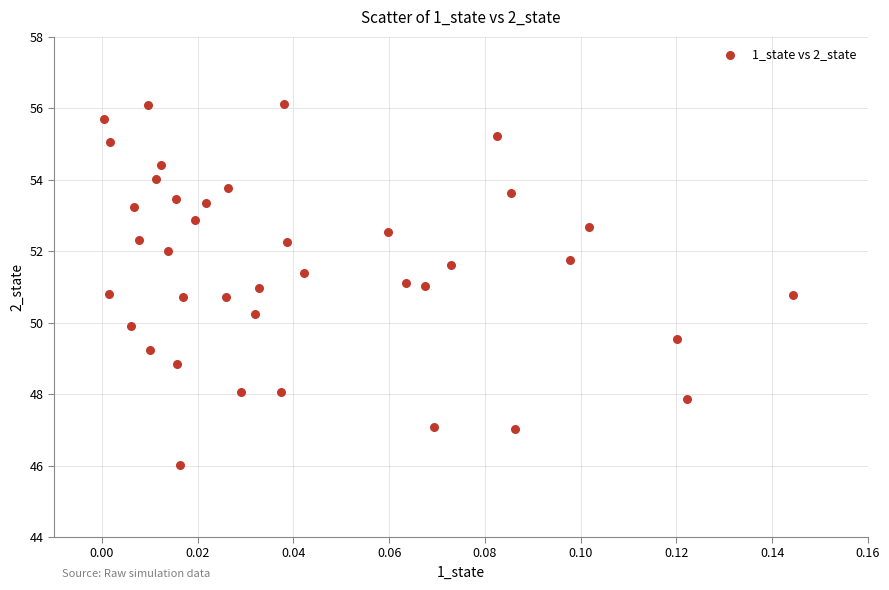

What is the range of Y values (max minus min)?

10.1